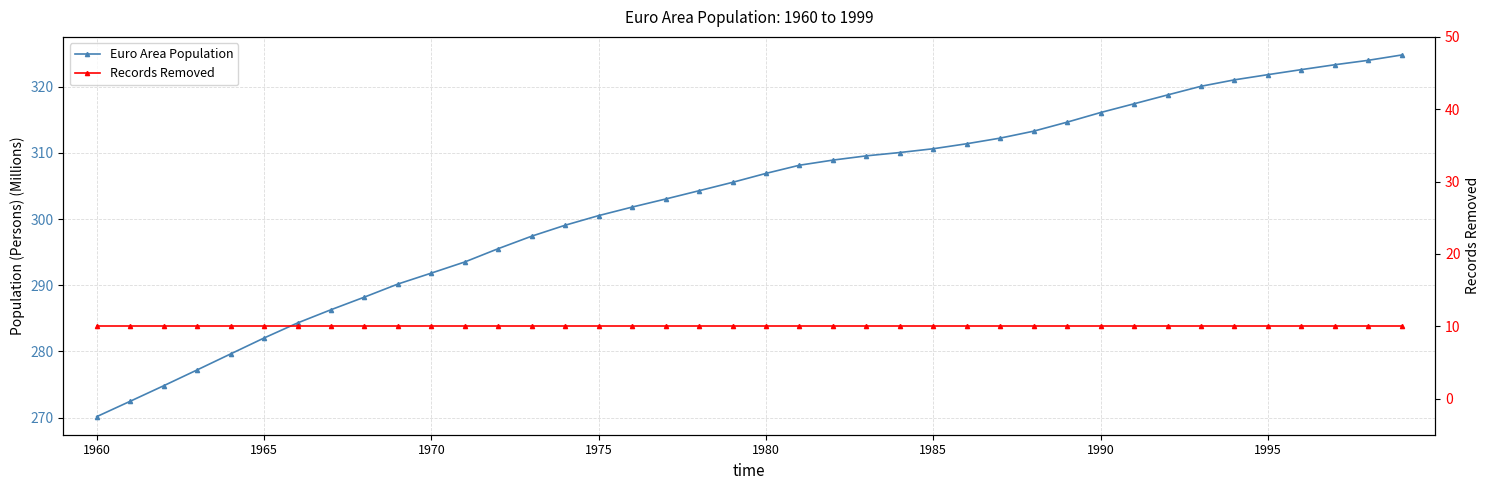

What are all the series names shown in the legend?

Euro Area Population, Records Removed